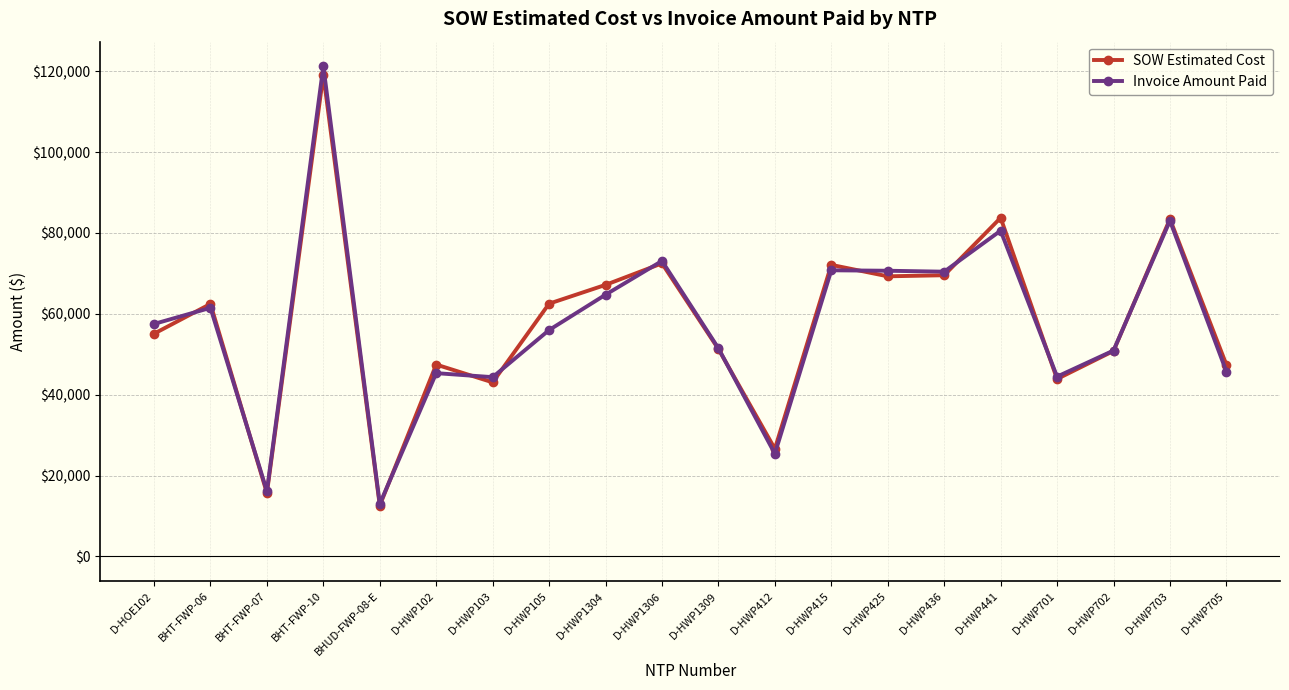

What is the label of the 6th point from the right?

D-HWP436